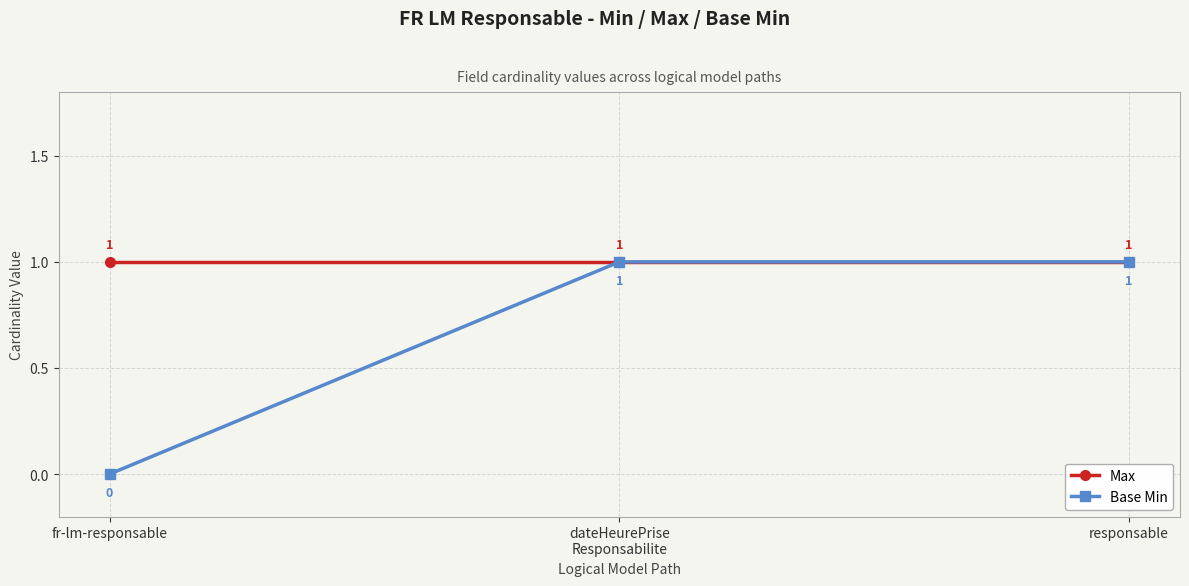

List the series in order of their overall mean, lowest first.

Base Min, Max